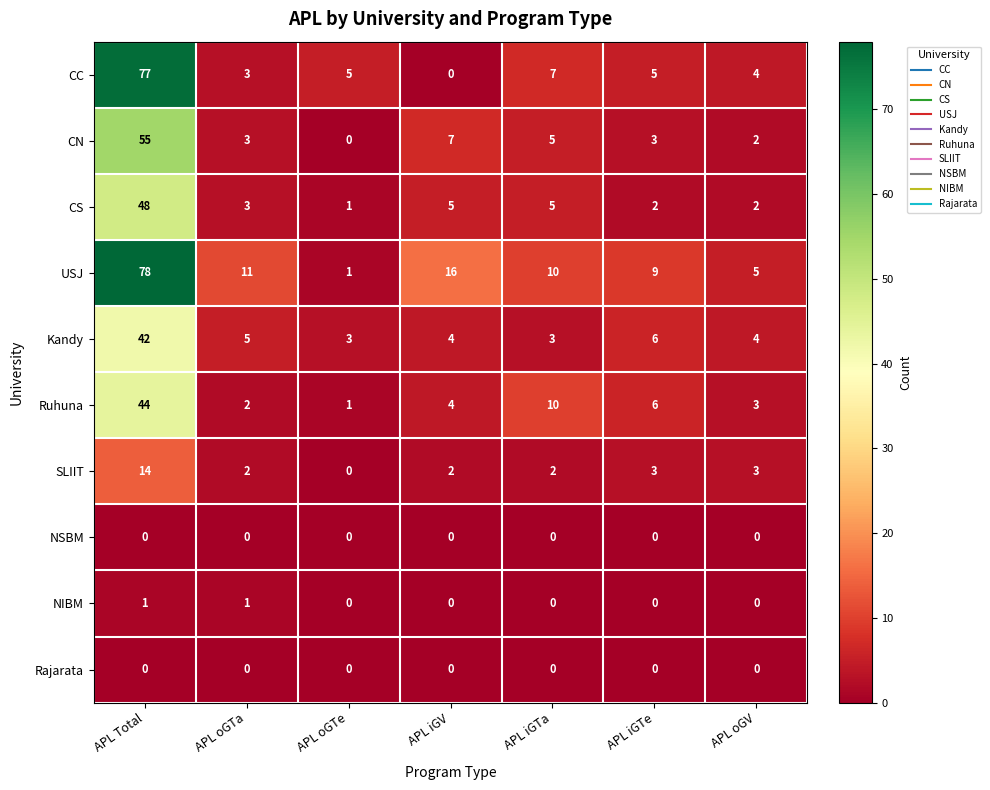

The CN series shows 5 at APL iGV. True or false?

False